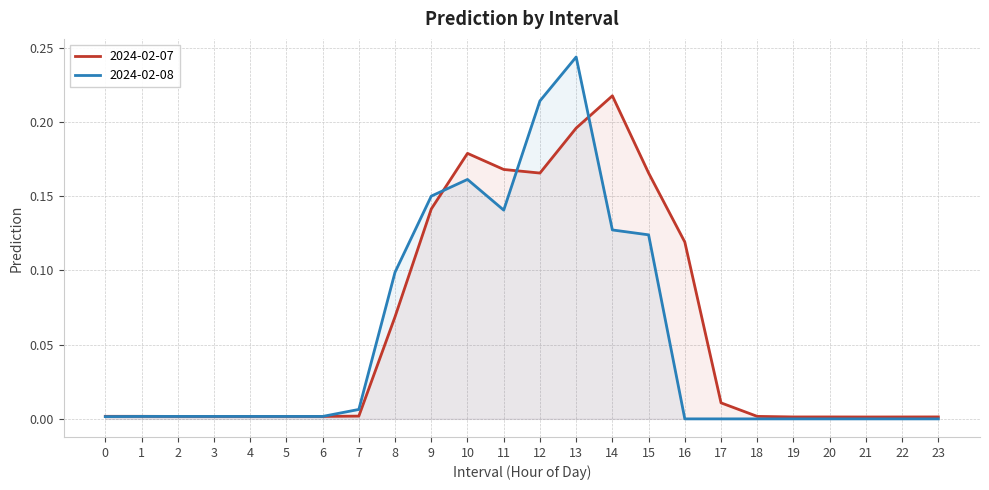

How many values in the 2024-02-08 series exceed 0?

16